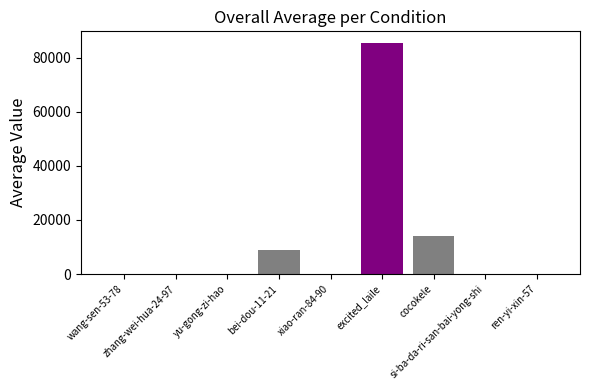

Rank the categories by value from lowest to highest.

ren-yi-xin-57, wang-sen-53-78, yu-gong-zi-hao, si-ba-da-ri-san-bai-yong-shi, zhang-wei-hua-24-97, xiao-ran-84-90, bei-dou-11-21, cocokele, excited_laile